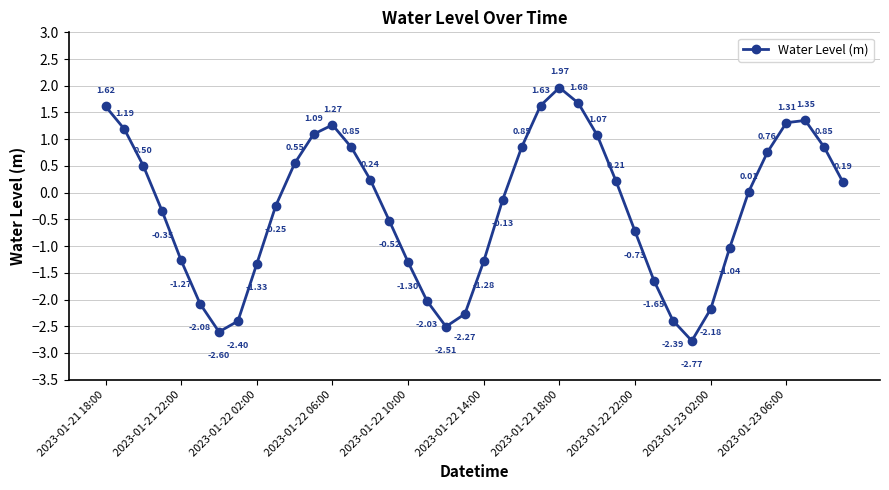

How many interior local peaks (higher than both neighbors) does the data have?

3